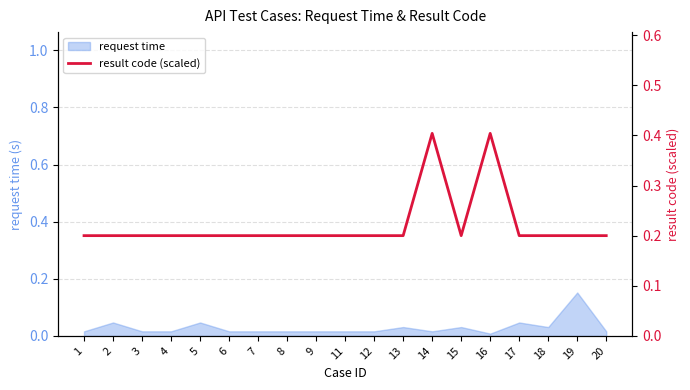

True or false: request time has a value of 0.0 at 16.

True